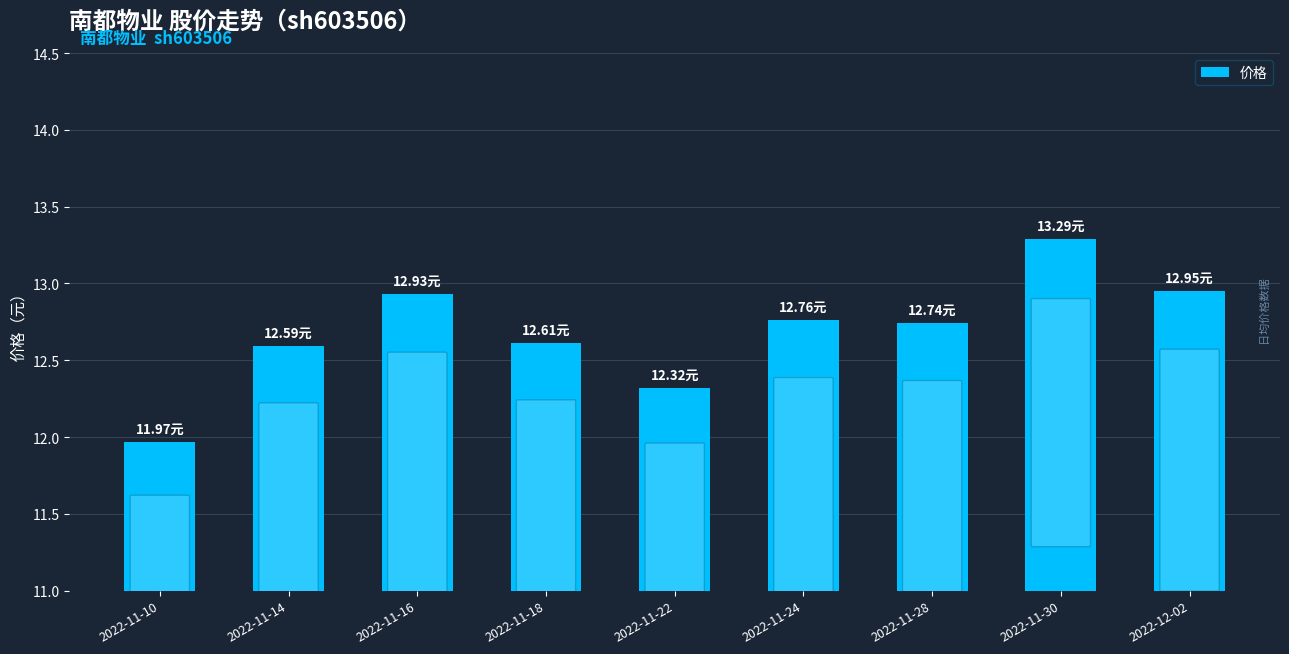

What is the sum of all values?

114.2